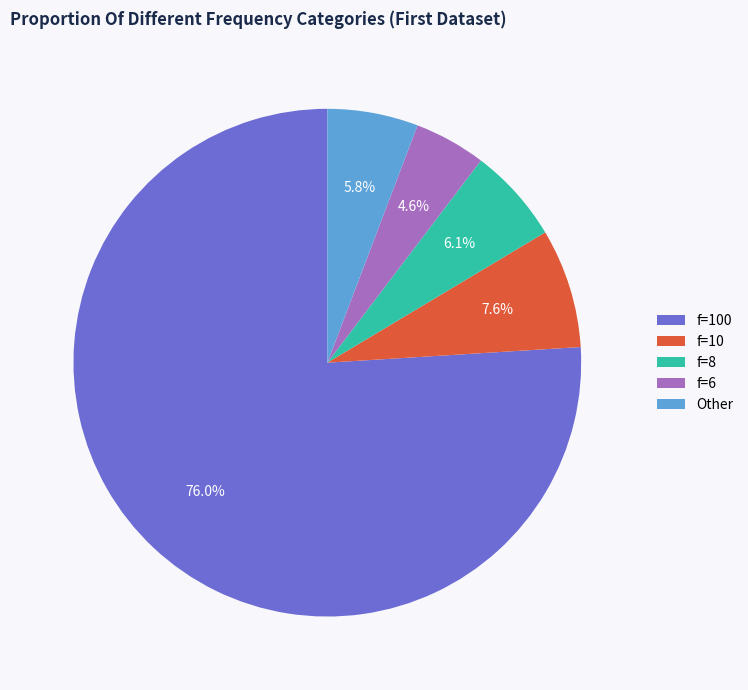

Approximately how many times larger is the value at f=8 compared to Other?

1.1